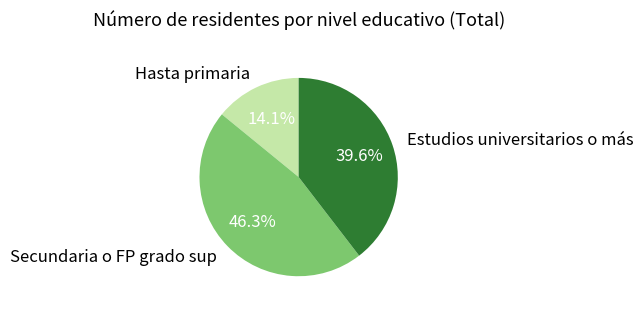

Rank the categories by value from highest to lowest.

Secundaria o FP grado sup, Estudios universitarios o más, Hasta primaria